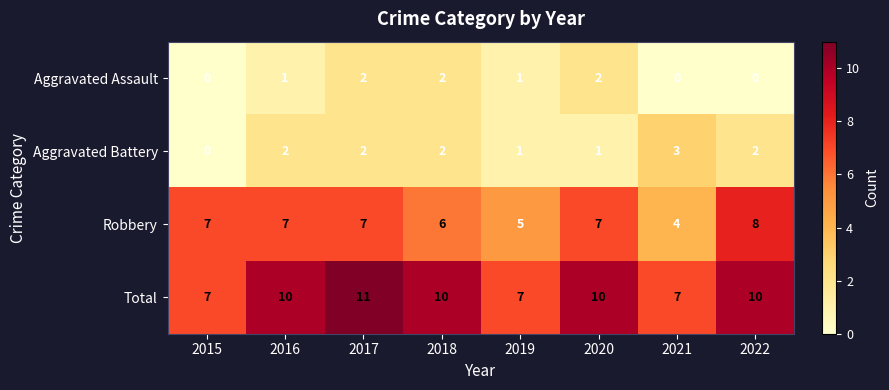

What is the difference between the highest and lowest values at 2022?

10